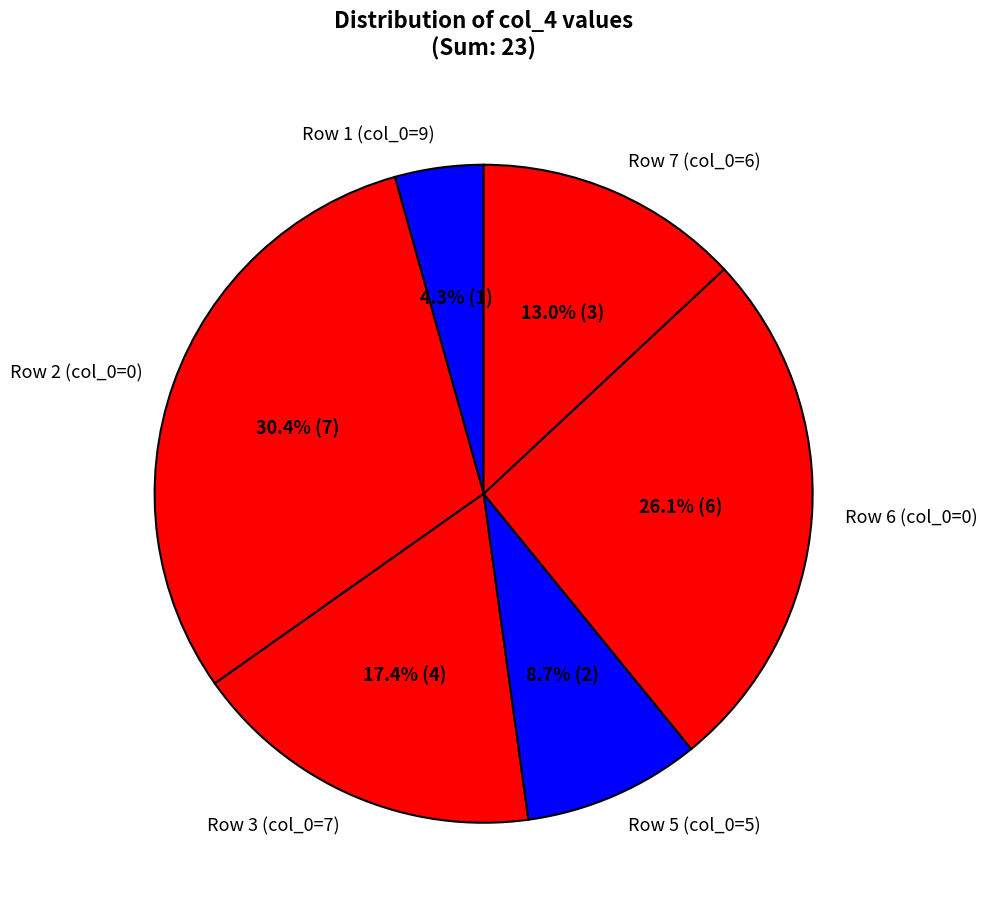

Approximately how many times larger is the value at Row 5 (col_0=5) compared to Row 1 (col_0=9)?

2.0